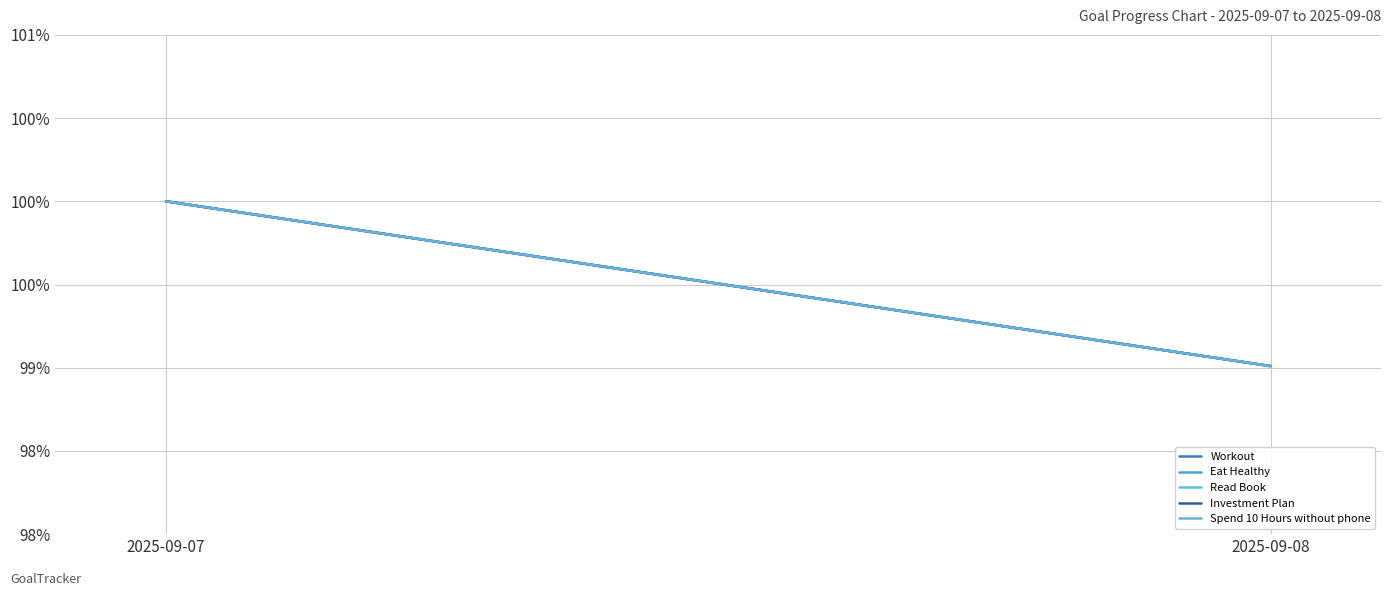

What is the sum of the Spend 10 Hours without phone values at 2025-09-07 and 2025-09-08?

2.0